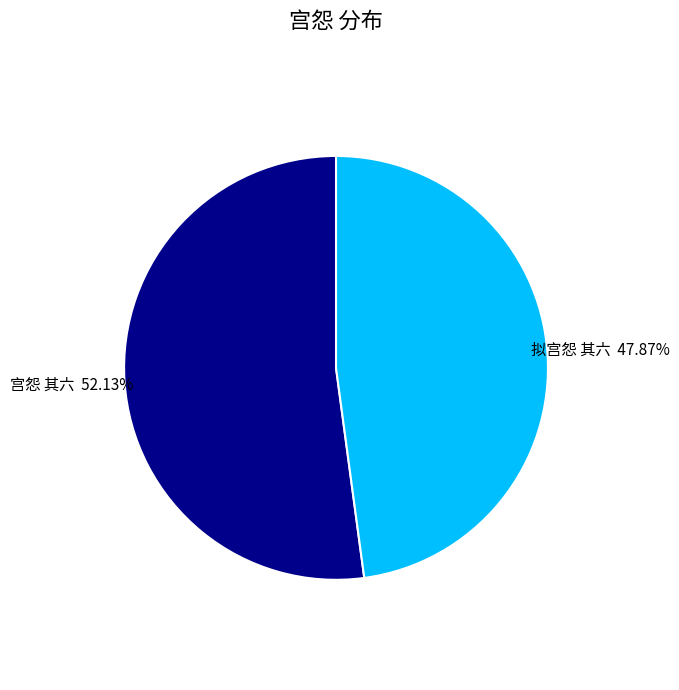

Which slice represents more than half of the pie?

宫怨 其六